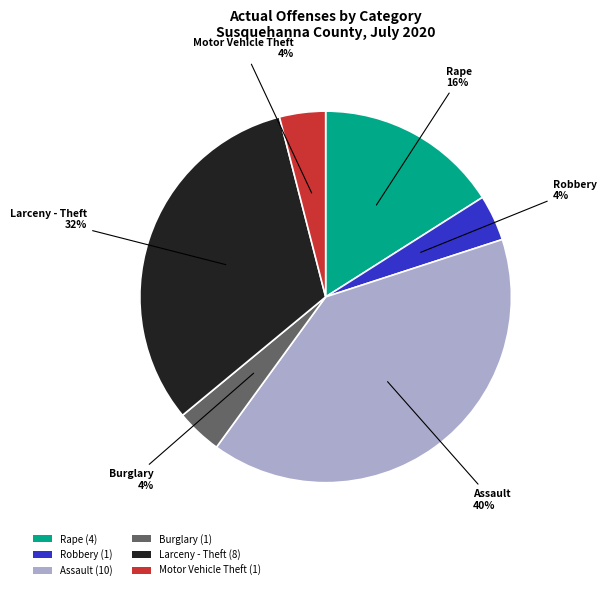

Is there a majority slice in this chart?

No